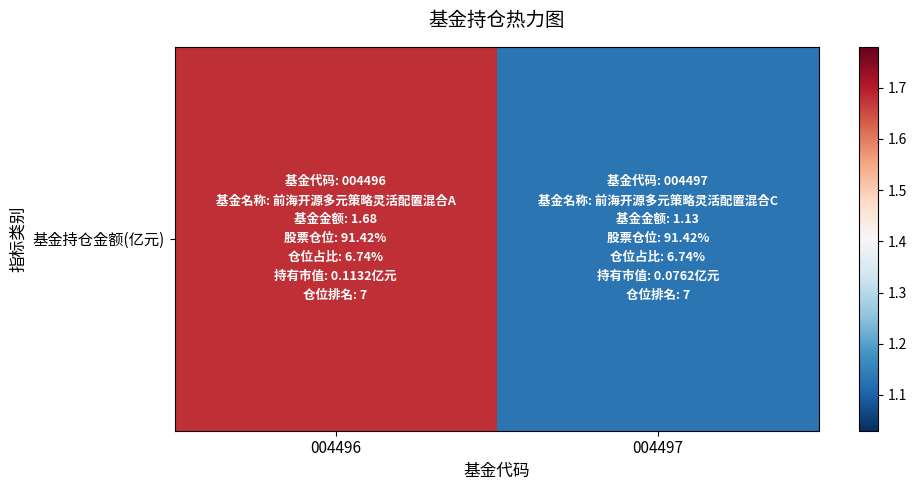

Count the values in the range 1 to 2.

2